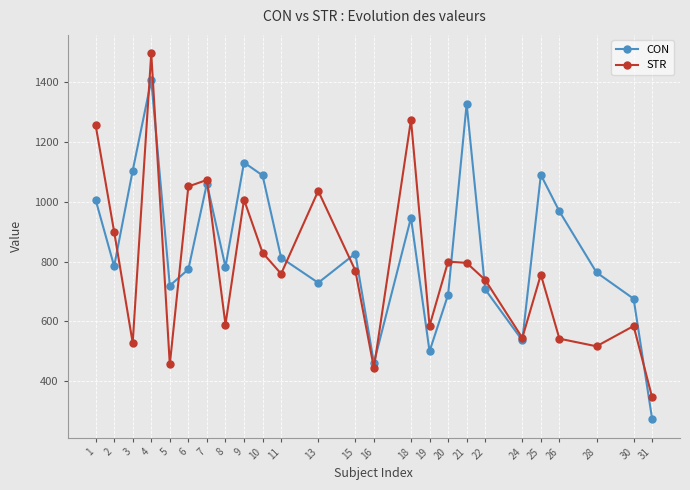

What is the approximate value of STR at 28?

517.1